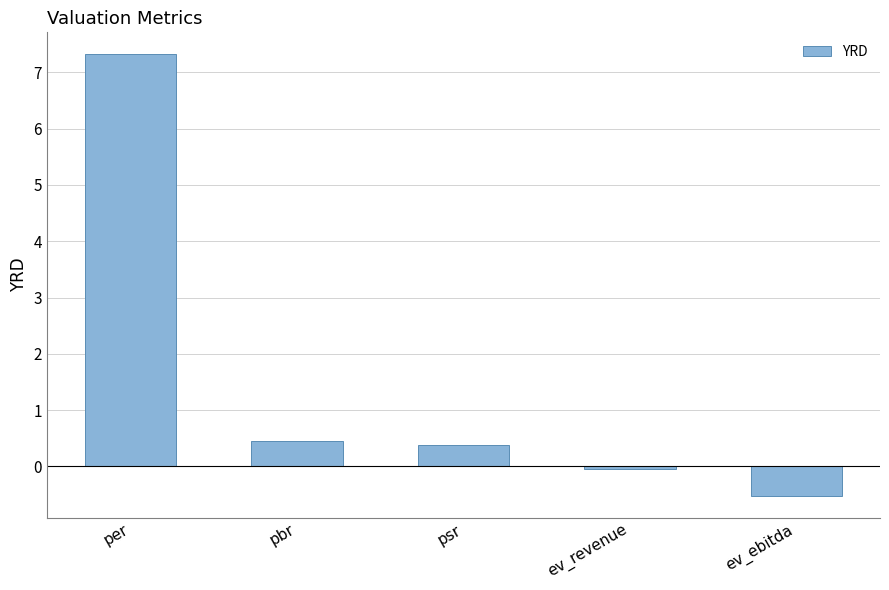

What is the label of the 4th bar from the left?

ev_revenue